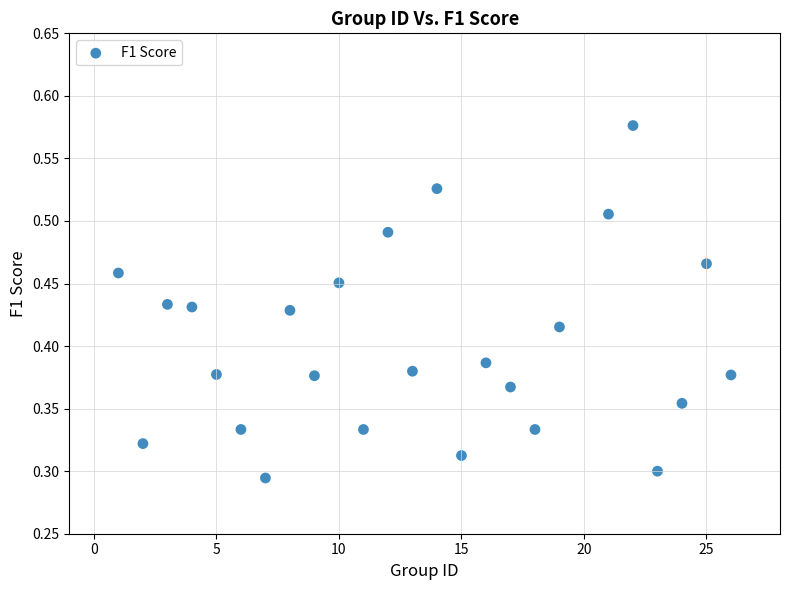

What is the range of X values (max minus min)?

25.0